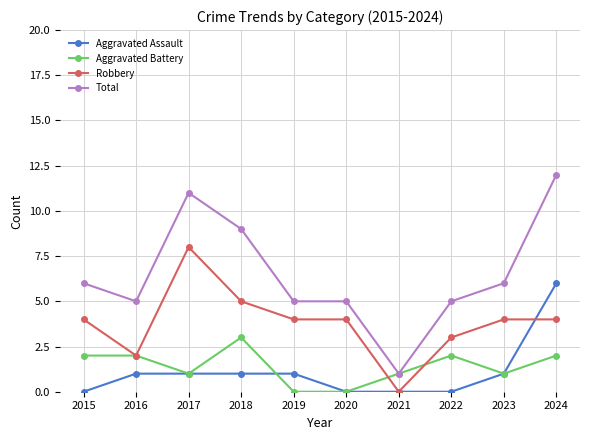

Reading left to right, list all the values displayed in this chart.

Aggravated Assault: 2015=0	2016=1	2017=1	2018=1	2019=1	2020=0	2021=0	2022=0	2023=1	2024=6
Aggravated Battery: 2015=2	2016=2	2017=1	2018=3	2019=0	2020=0	2021=1	2022=2	2023=1	2024=2
Robbery: 2015=4	2016=2	2017=8	2018=5	2019=4	2020=4	2021=0	2022=3	2023=4	2024=4
Total: 2015=6	2016=5	2017=11	2018=9	2019=5	2020=5	2021=1	2022=5	2023=6	2024=12